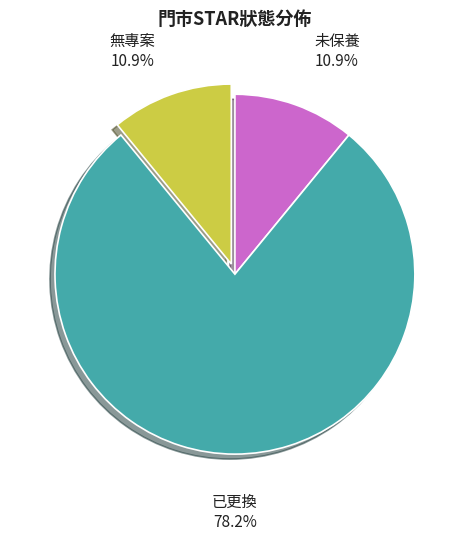

To the nearest percent, what portion does 未保養 represent?

11%